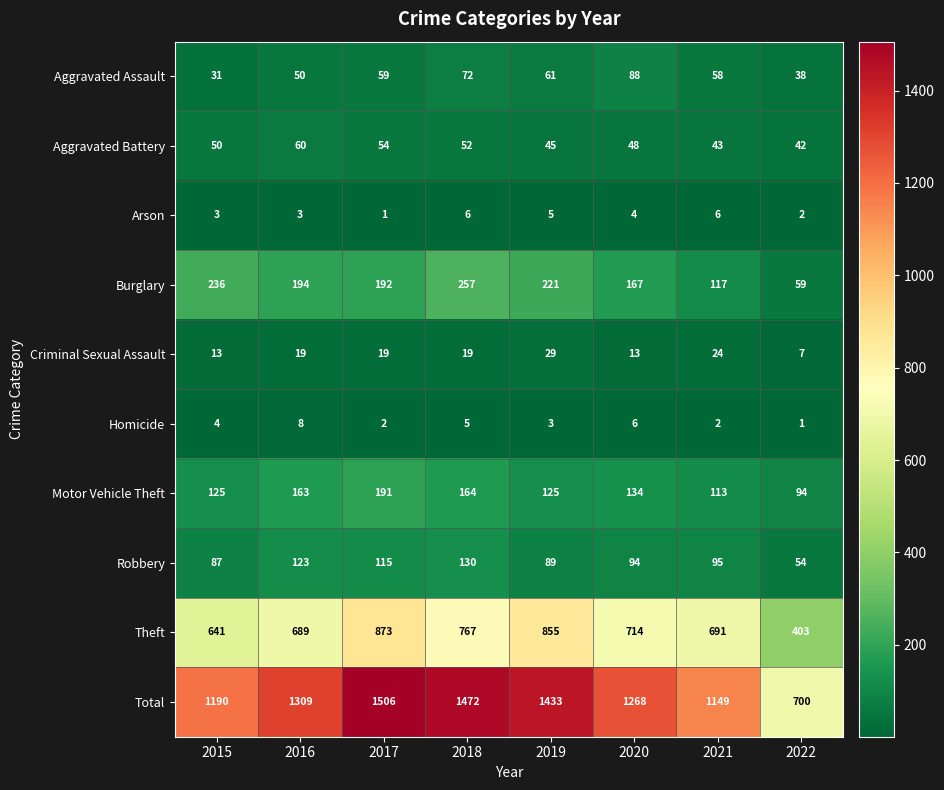

What is the total value across all series at 2019?

2866